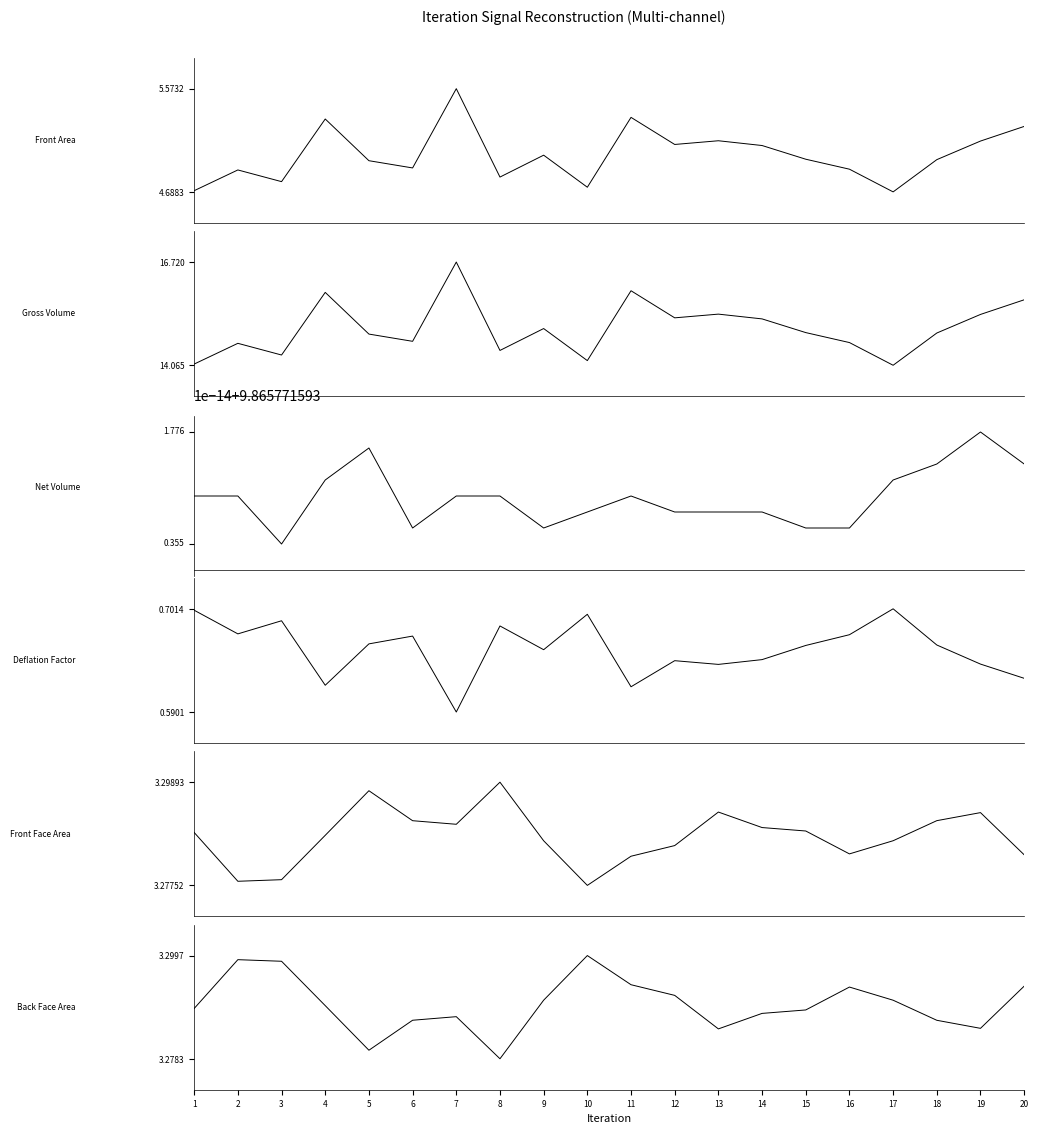

True or false: Net Volume and Gross Volume cross at least once.

False